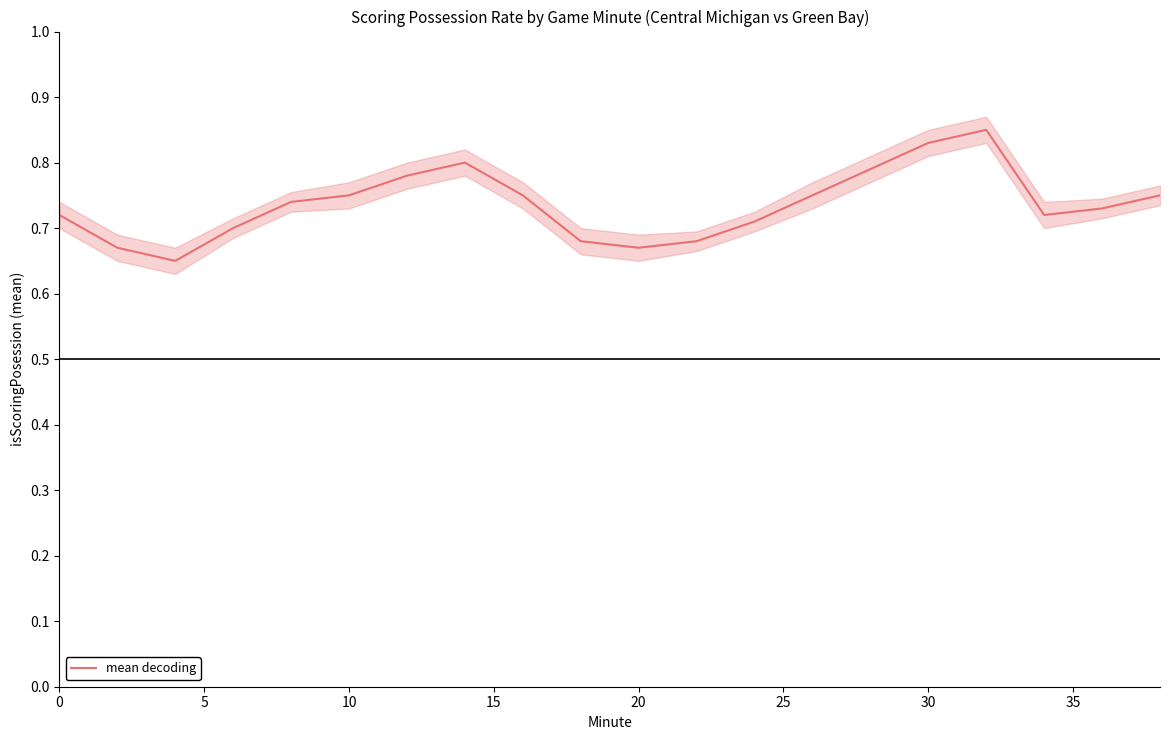

The value of mean decoding at 20 is 0.9. True or false?

False